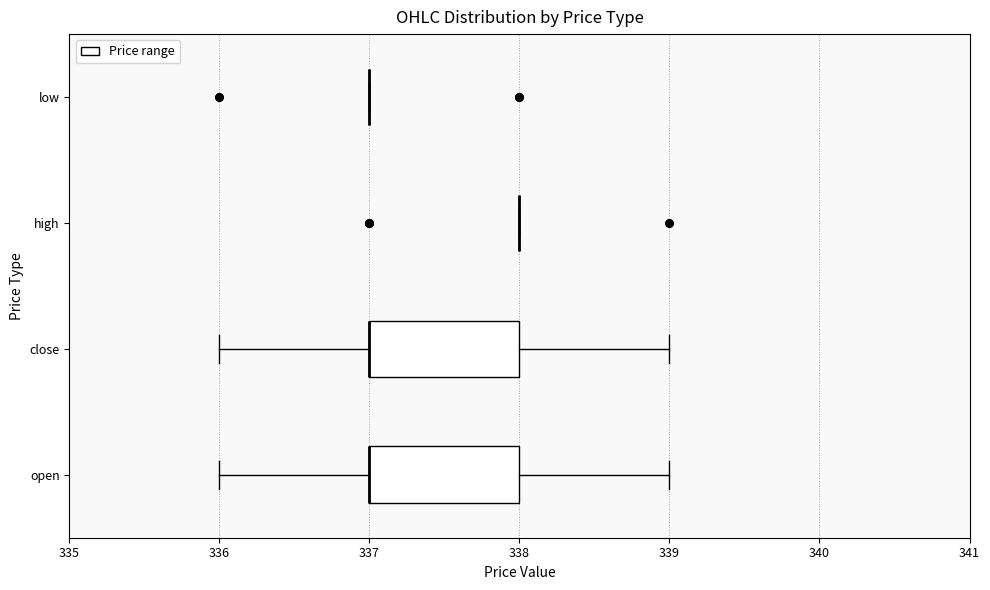

Reading bottom to top, transcribe this box plot: for each box, give where its median line is, the range the box spans, and where its two whiskers end, as read against the x-axis. The values are not printed on the chart, so give them approximately, as read against the axis.

open: median 337 (drawn on the box's left edge), box 337 to 338, whiskers 336 to 339
close: median 337 (drawn on the box's left edge), box 337 to 338, whiskers 336 to 339
high: box collapsed to a line at 338, whiskers 338 to 338
low: box collapsed to a line at 337, whiskers 337 to 337